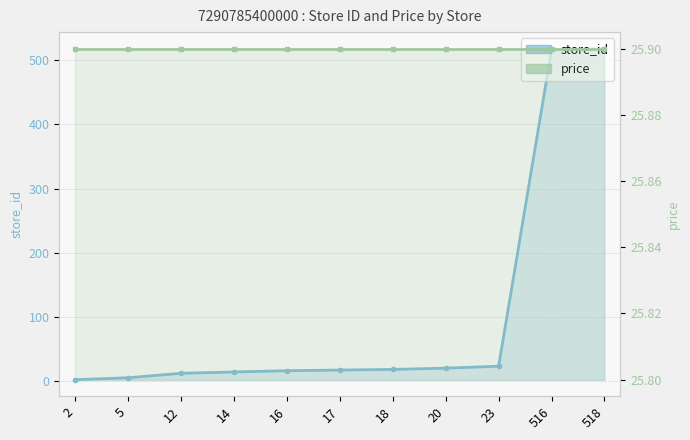

What is the spread (max minus min) of values at 20?

5.9